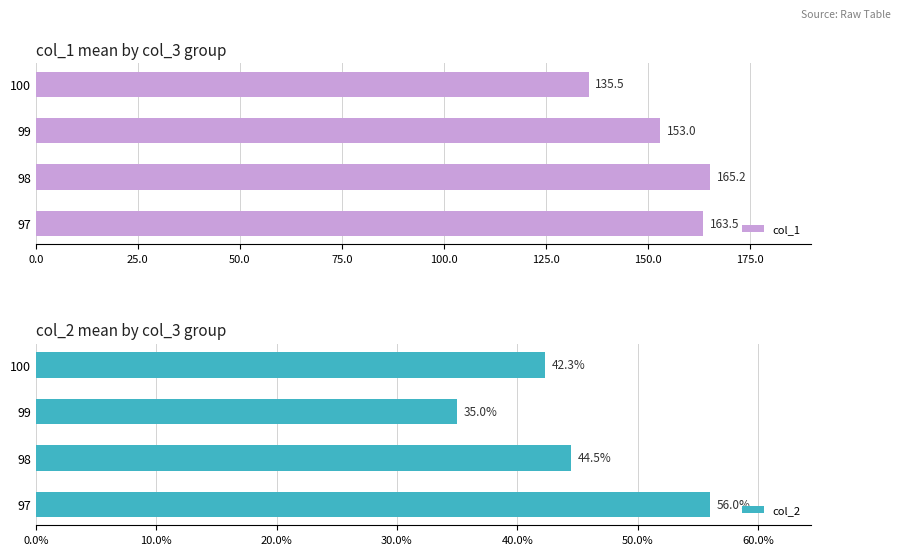

Which category has the highest value in the col_1 series?

98